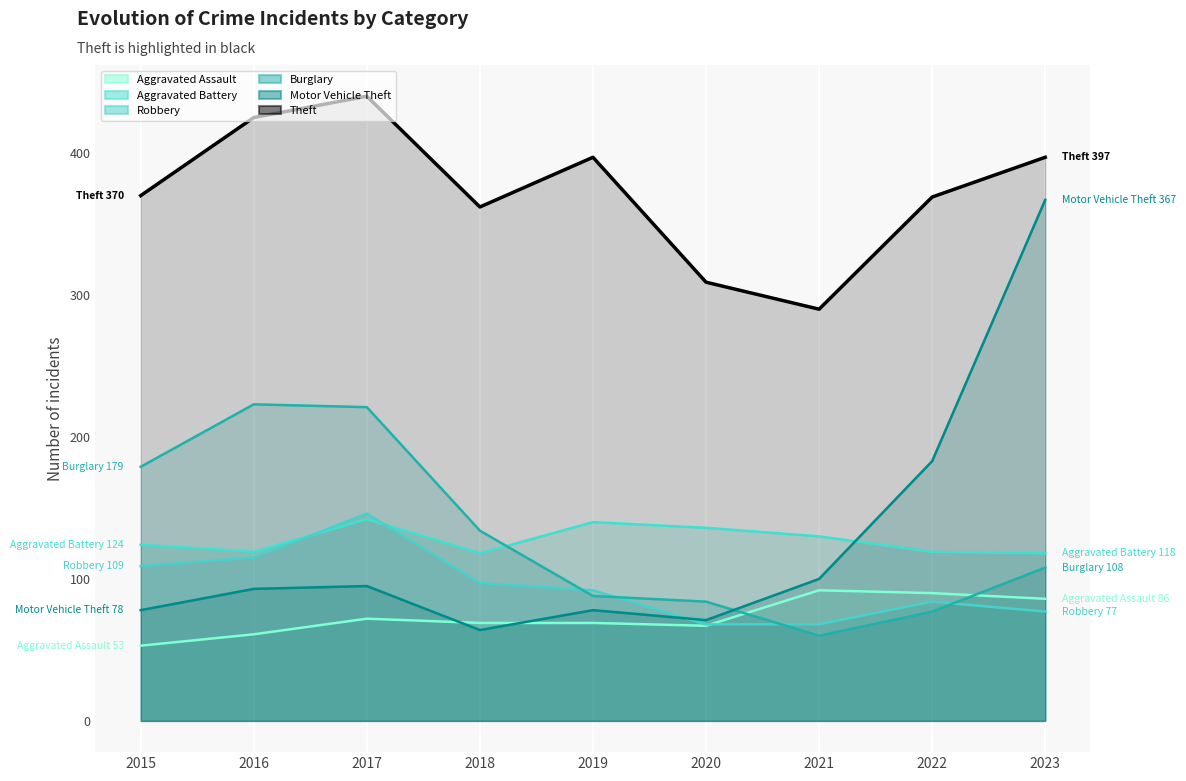

How many values in the Aggravated Battery series exceed 124?

4